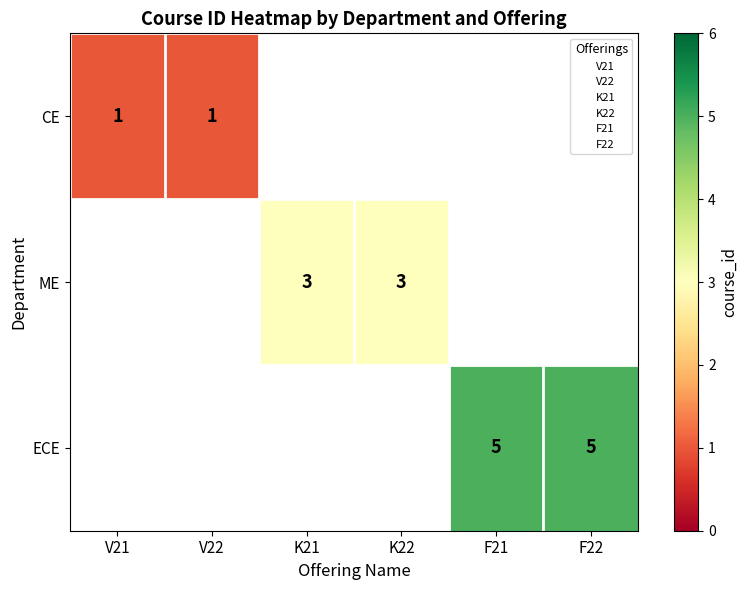

Count the number of data series in this chart.

3